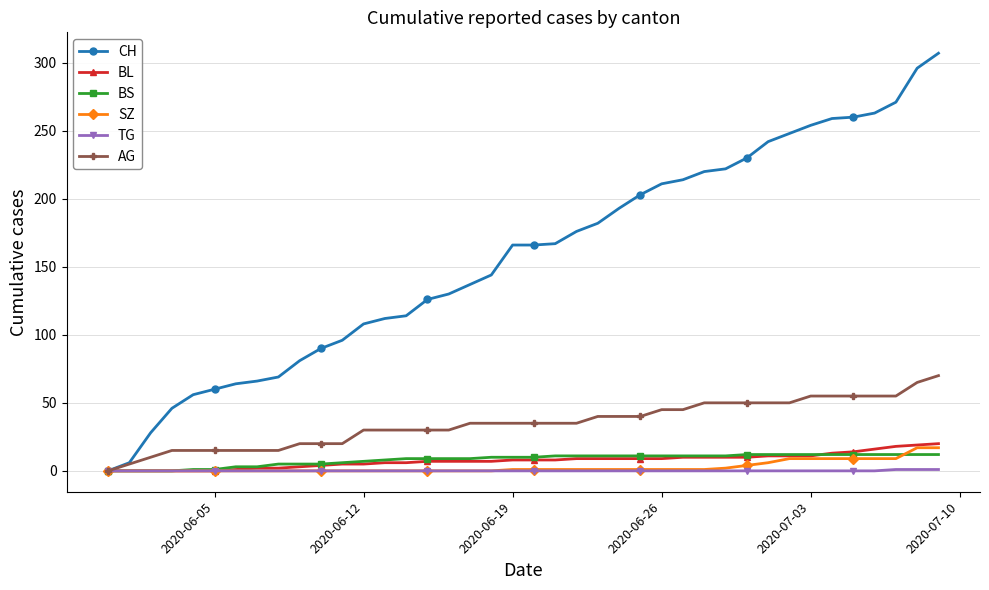

Which series has the largest range (max minus min)?

CH